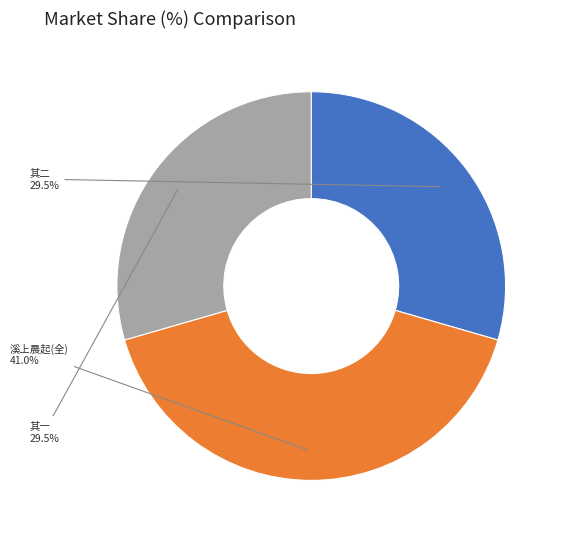

To the nearest percent, what is the difference between the largest and smallest slice percentages?

12%